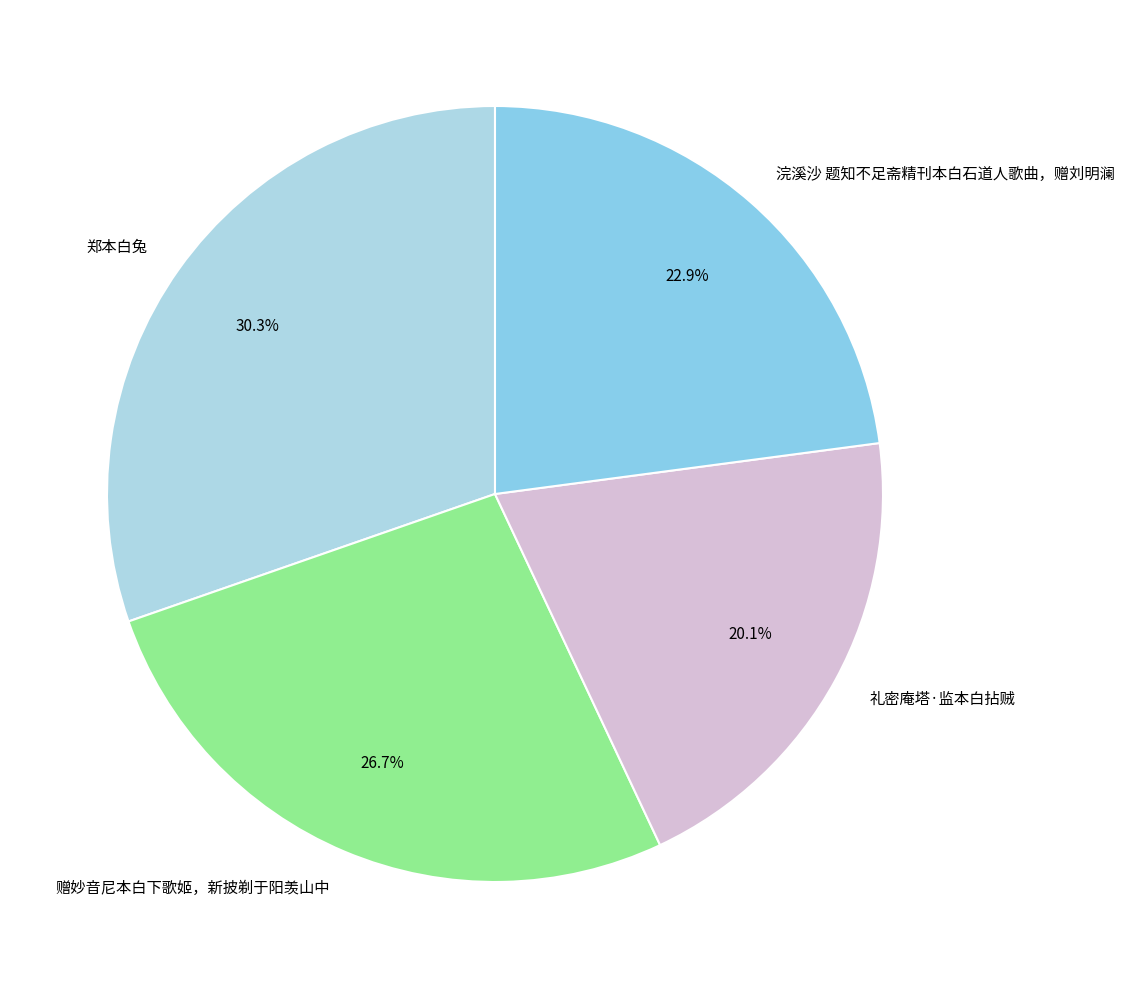

To the nearest percent, what is the difference between the largest and smallest slice percentages?

10%